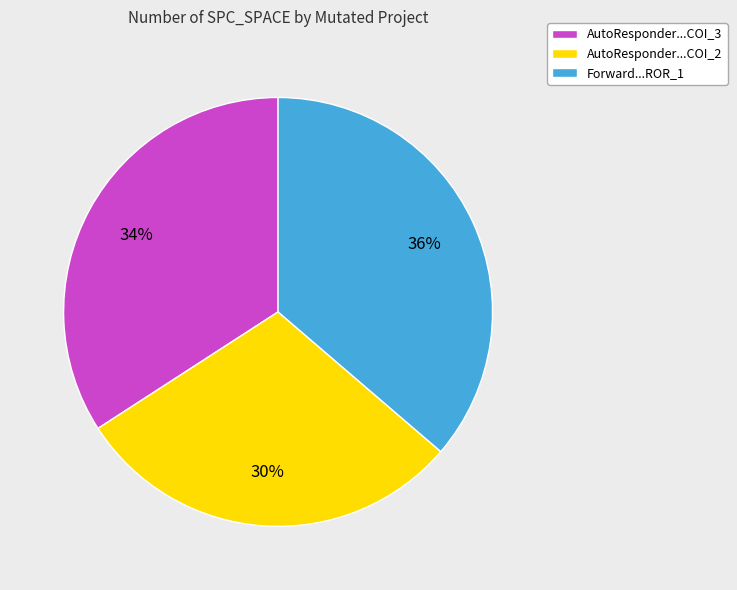

Rank the categories by value from highest to lowest.

Forward...ROR_1, AutoResponder...COI_3, AutoResponder...COI_2